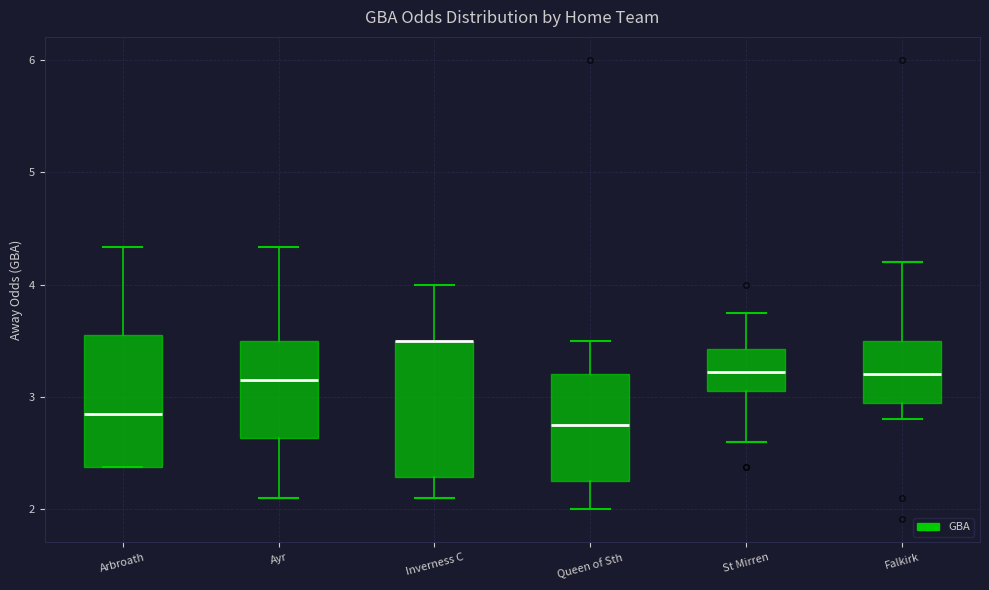

Reading left to right, read every box against the y-axis: the position of its median line, the range the box covers, and the ends of its whiskers. The values are not printed on the chart, so give them approximately, as read against the axis.

Arbroath: median 2.9, box 2.4 to 3.6, whiskers 2.4 to 4.3
Ayr: median 3.2, box 2.6 to 3.5, whiskers 2.1 to 4.3
Inverness C: median 3.5 (drawn on the box's upper edge), box 2.3 to 3.5, whiskers 2.1 to 4.0
Queen of Sth: median 2.8, box 2.3 to 3.2, whiskers 2.0 to 3.5
St Mirren: median 3.2, box 3.1 to 3.4, whiskers 2.6 to 3.8
Falkirk: median 3.2, box 3.0 to 3.5, whiskers 2.8 to 4.2